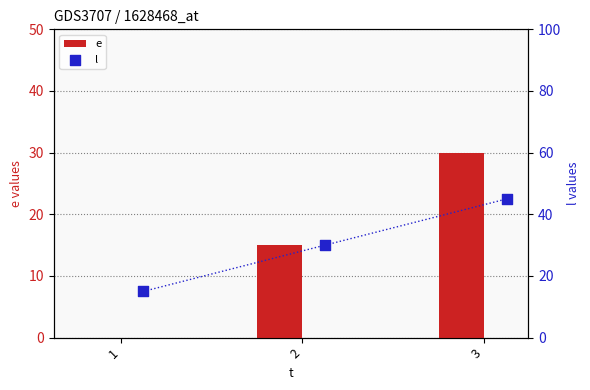

What are all the series names shown in the legend?

e, l